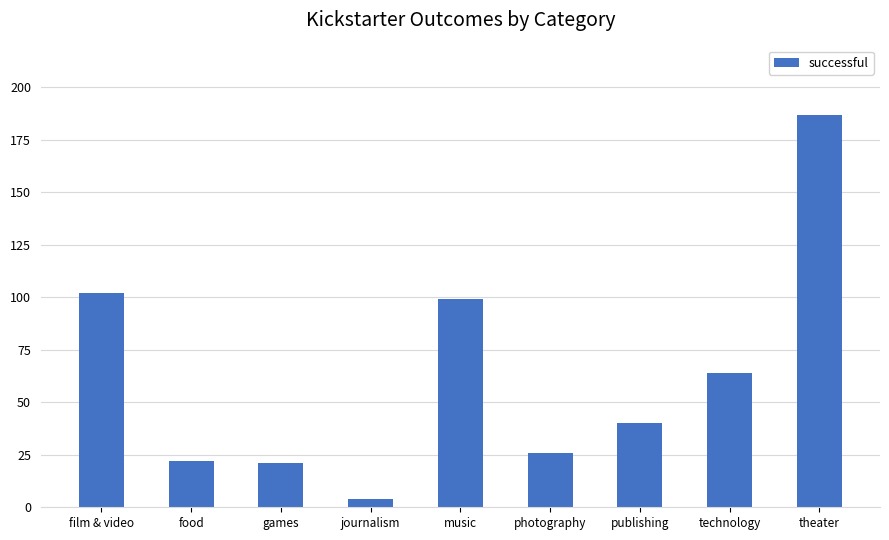

Reading left to right, list all the values displayed in this chart.

film & video=102	food=22	games=21	journalism=4	music=99	photography=26	publishing=40	technology=64	theater=187